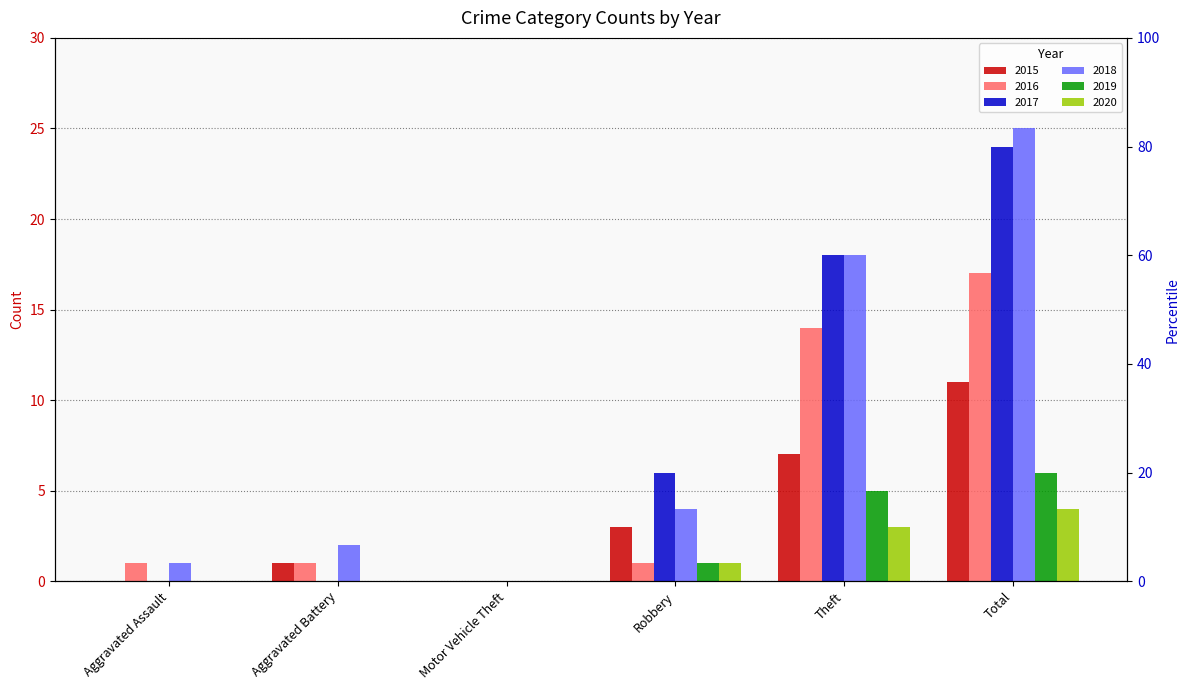

What are all the series names shown in the legend?

2015, 2016, 2017, 2018, 2019, 2020